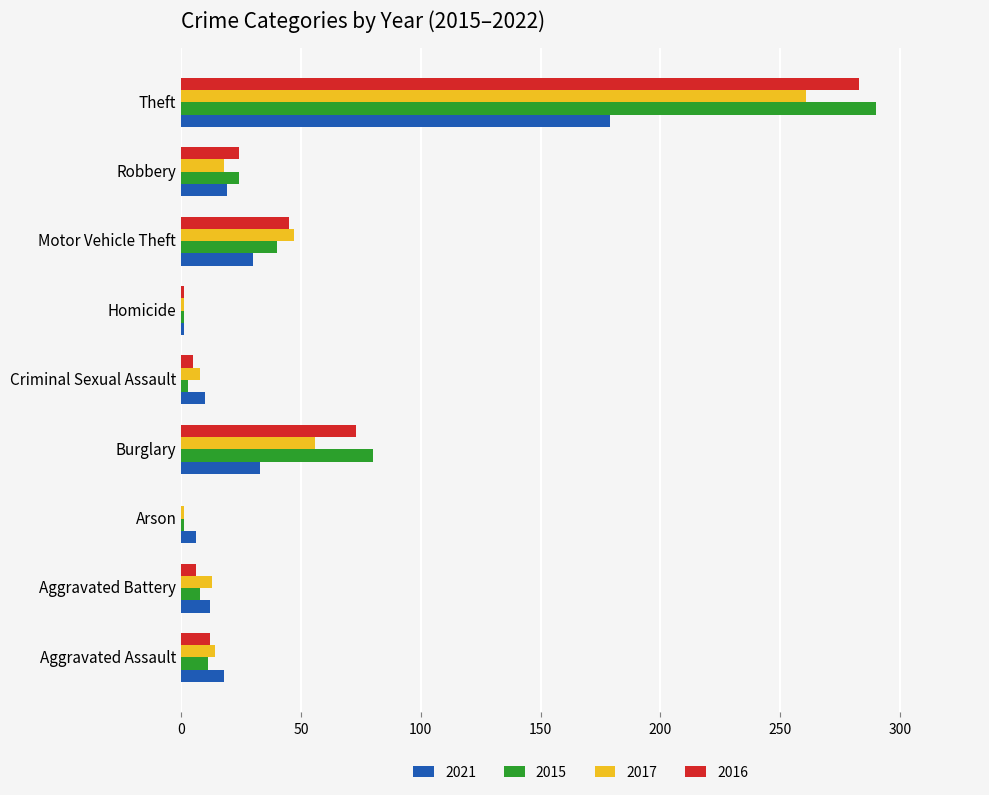

What is the spread (max minus min) of values at Robbery?

6